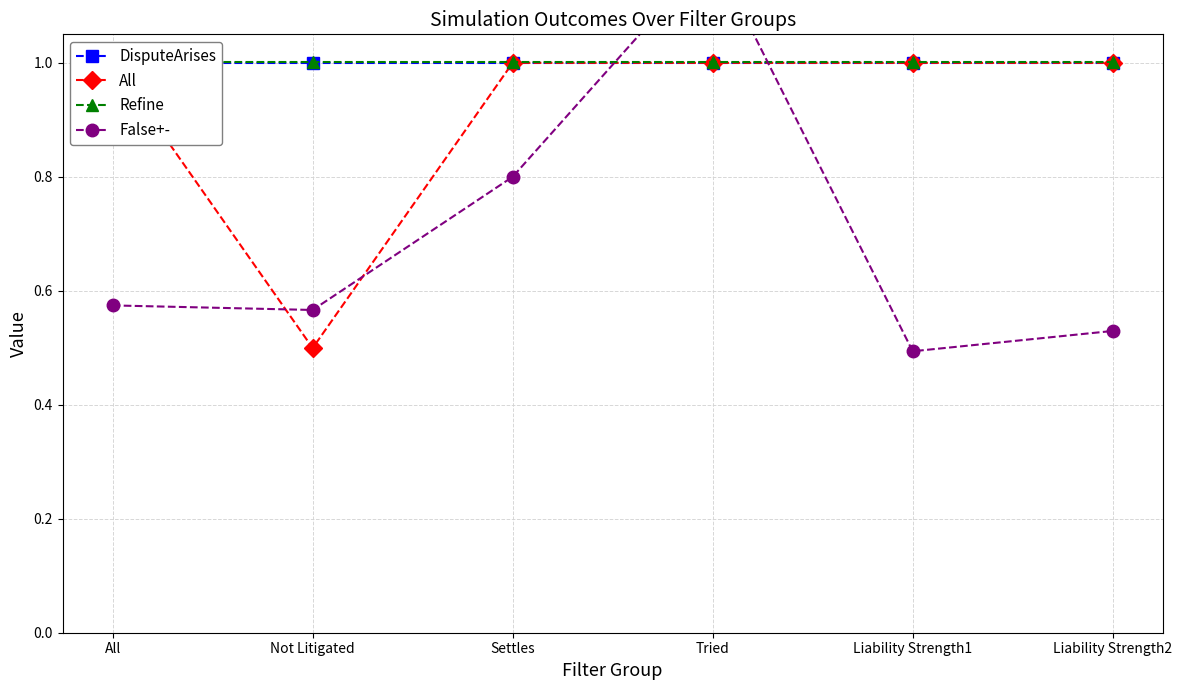

True or false: Refine and All cross at least once.

False